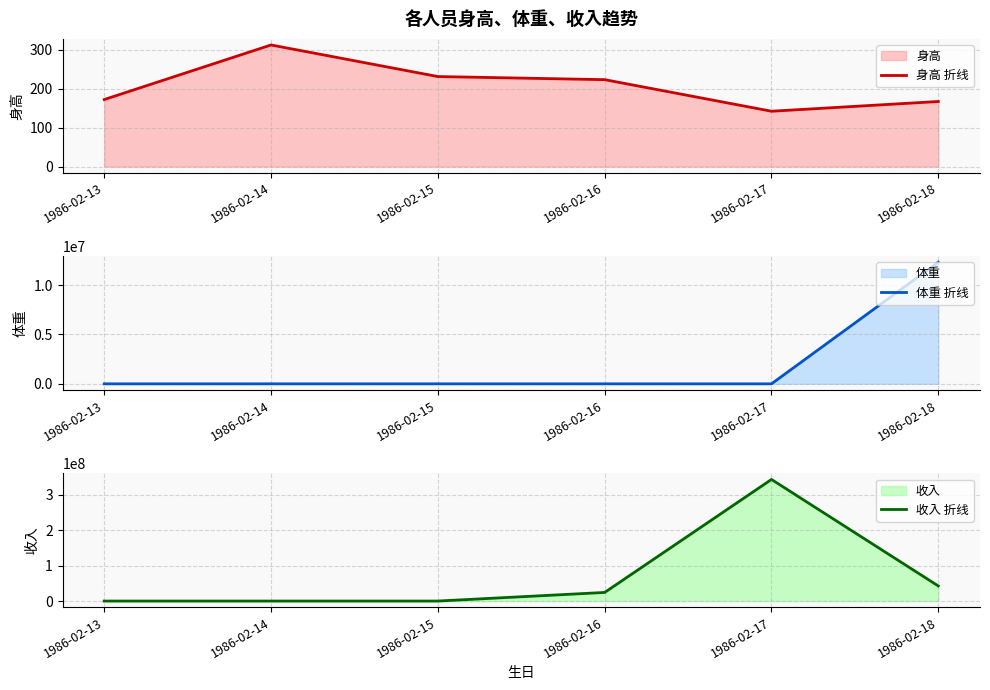

True or false: 收入 折线 and 身高 折线 intersect in this chart.

False